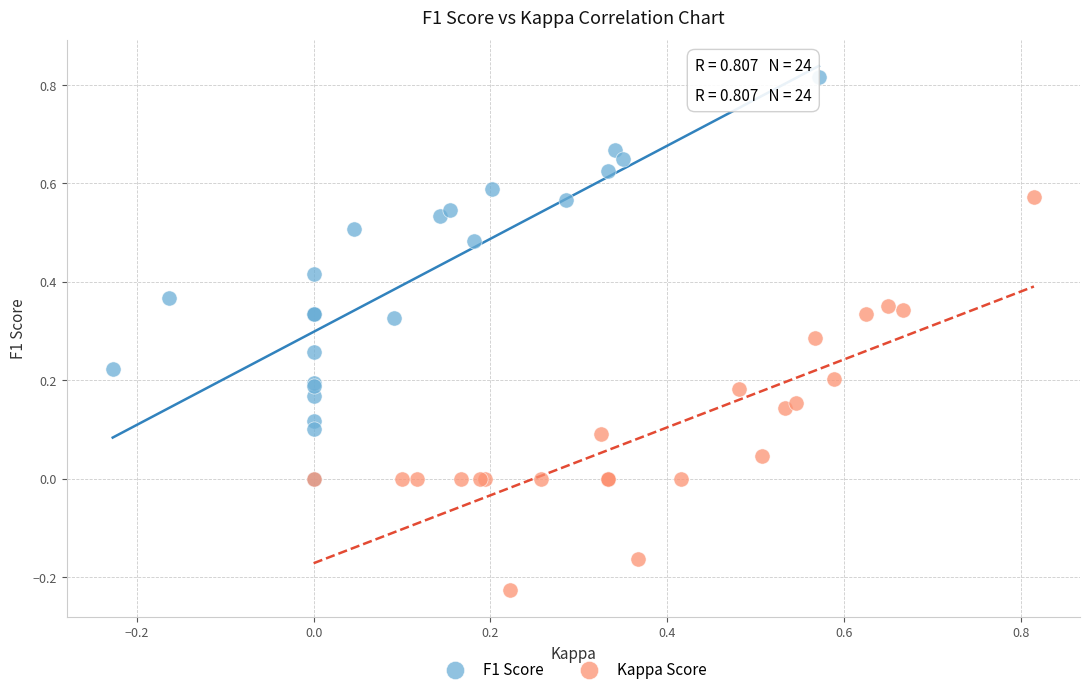

Which series contains the highest Y value?

F1 Score